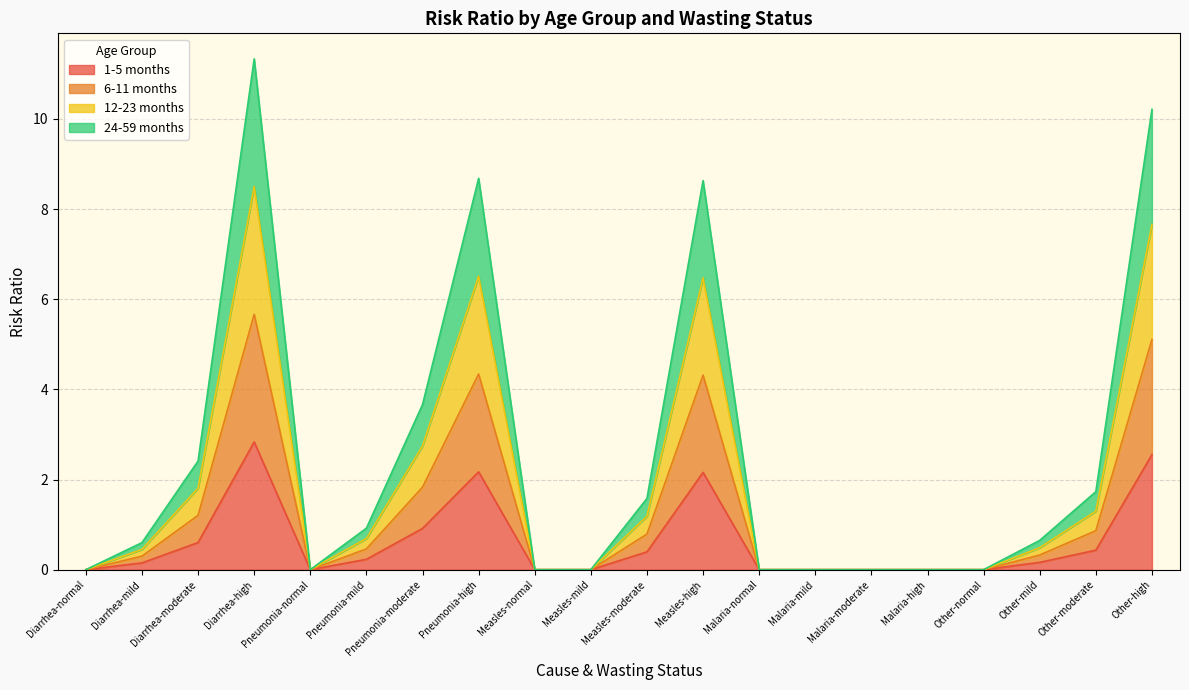

At which category is the sum across all series the highest?

Diarrhea-high